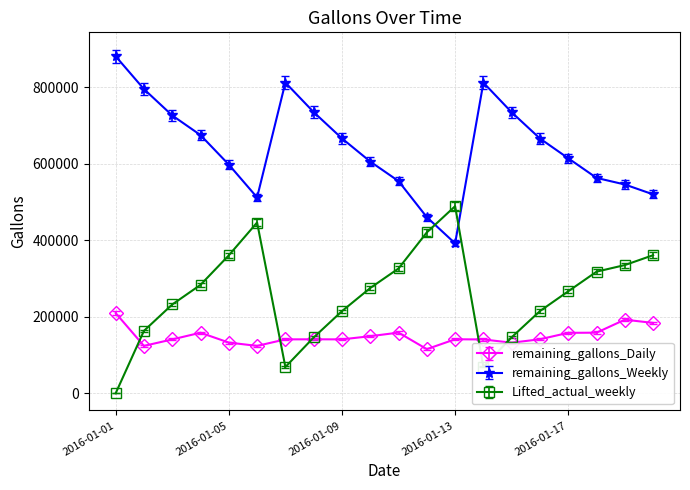

What is the difference between the maximum and second lowest values in the Lifted_actual_weekly series?

420149